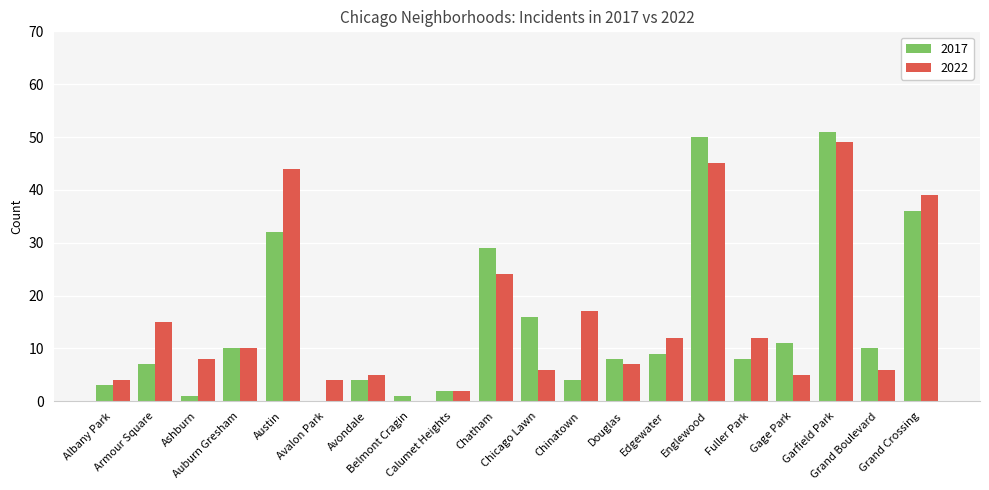

What is the highest value of the 2022 series?

49